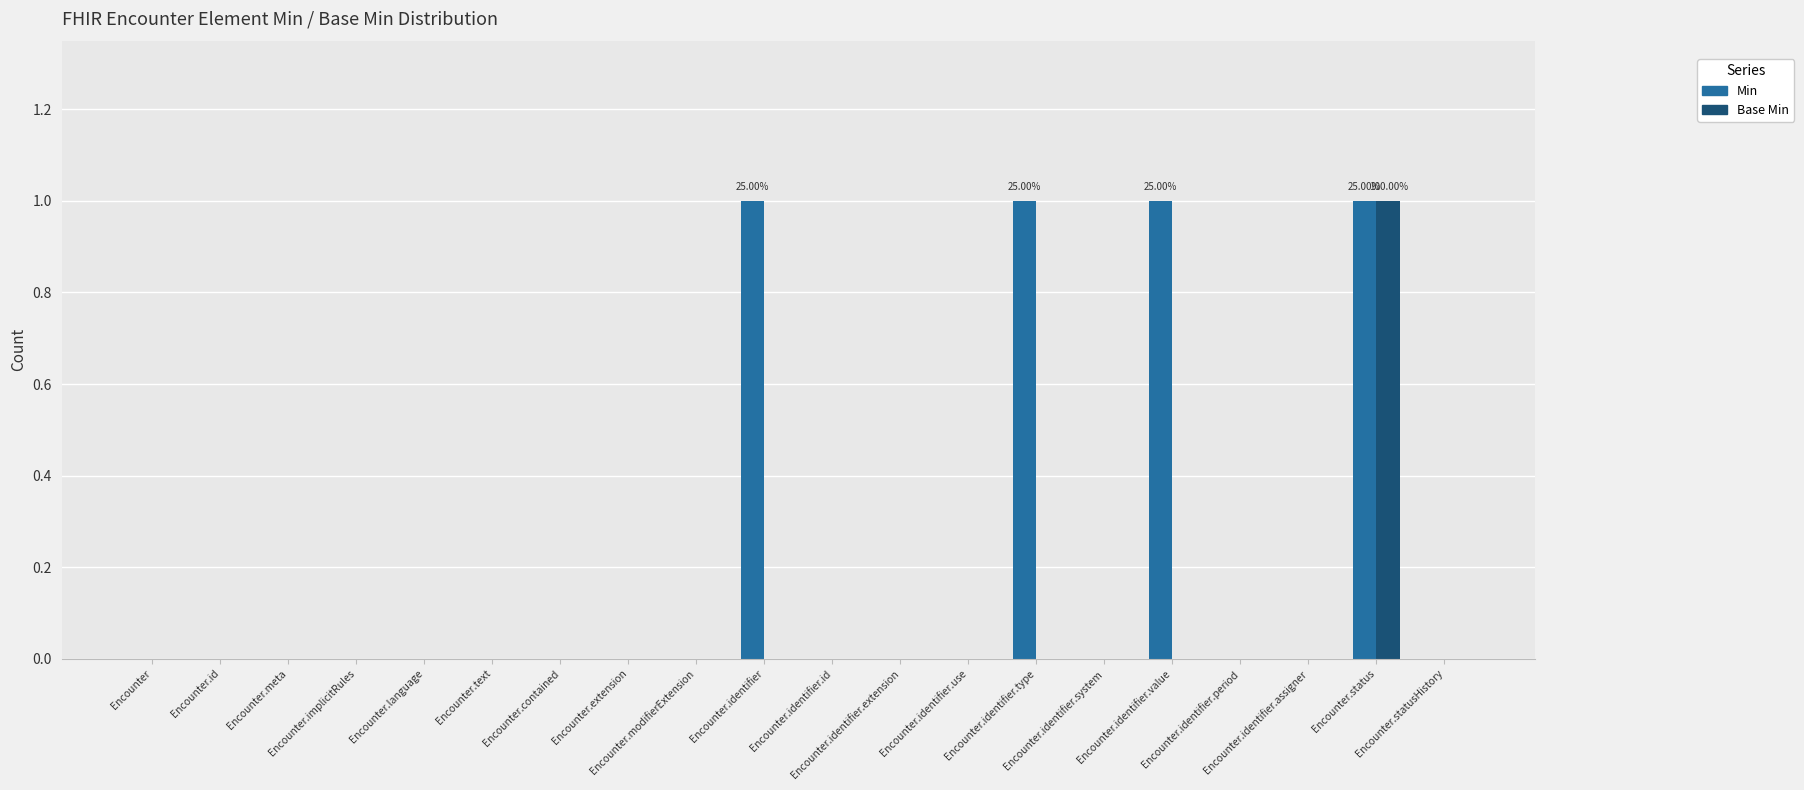

What is the value of the Min bar at the 16th from the left?

1